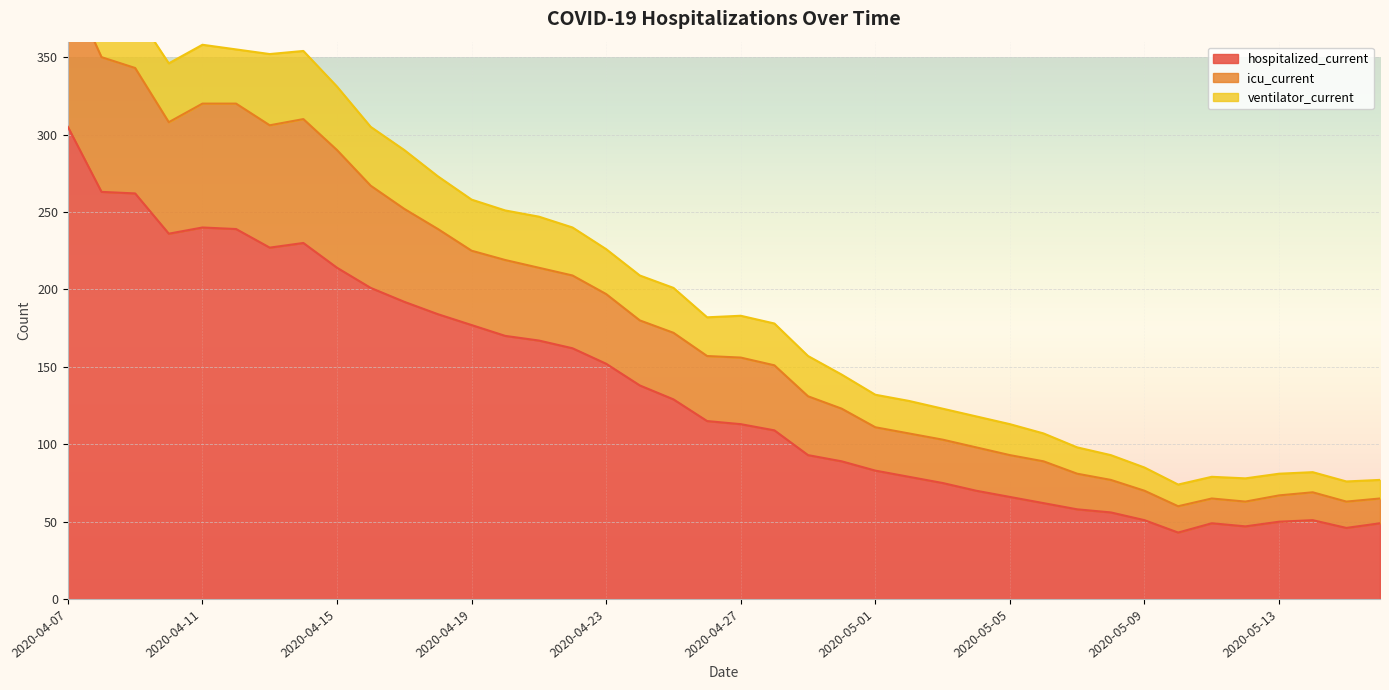

Is it true that hospitalized_current equals 50 at 2020-05-13?

True